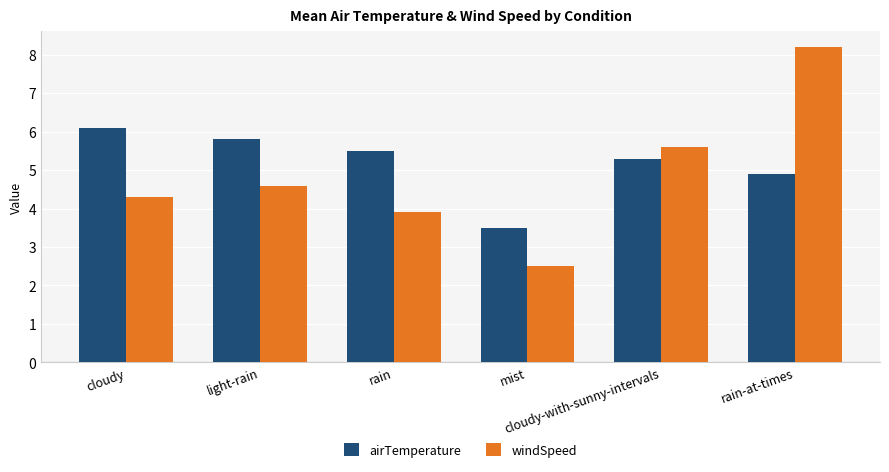

Reading left to right, extract all data points from this chart.

airTemperature: 6.1	5.8	5.5	3.5	5.3	4.9
windSpeed: 4.3	4.6	3.9	2.5	5.6	8.2